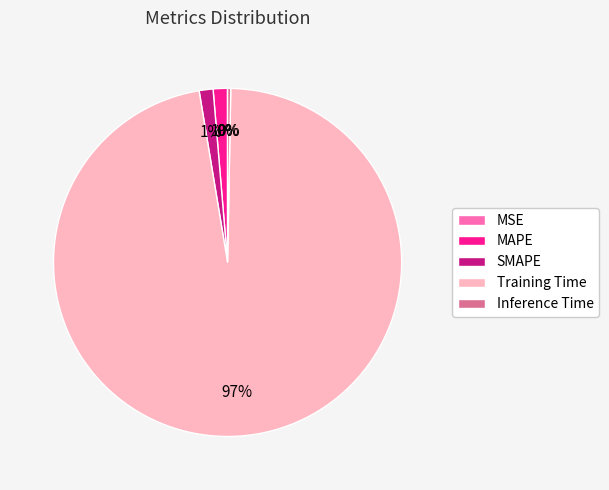

Which slice is the largest?

Training Time